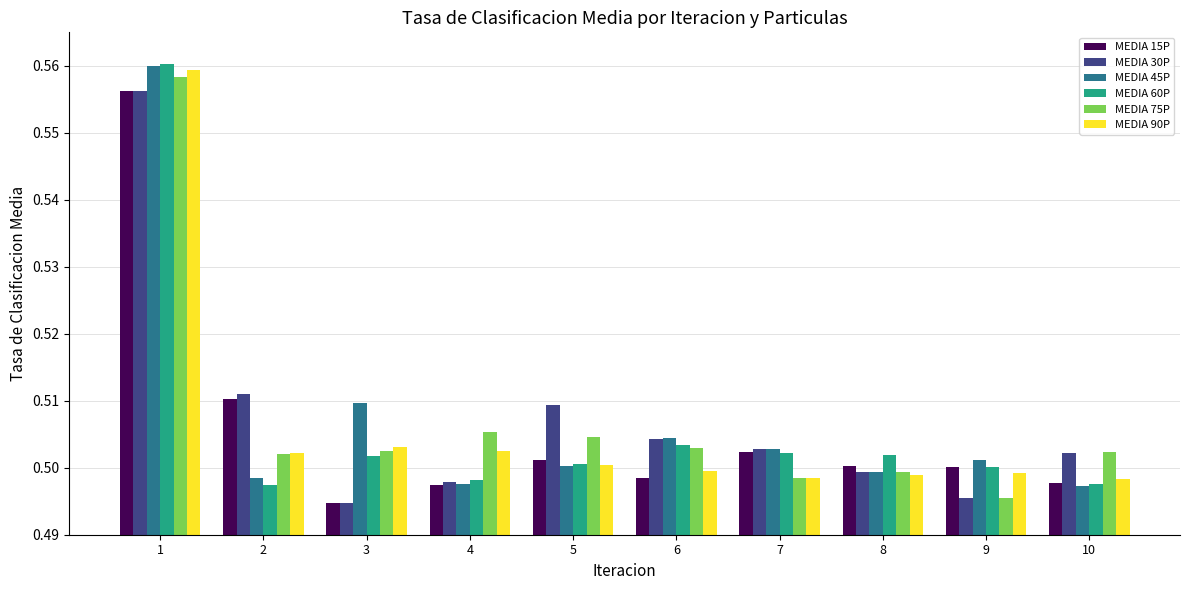

Is the value of MEDIA 30P at 5 greater than the value of MEDIA 60P at 8?

Yes